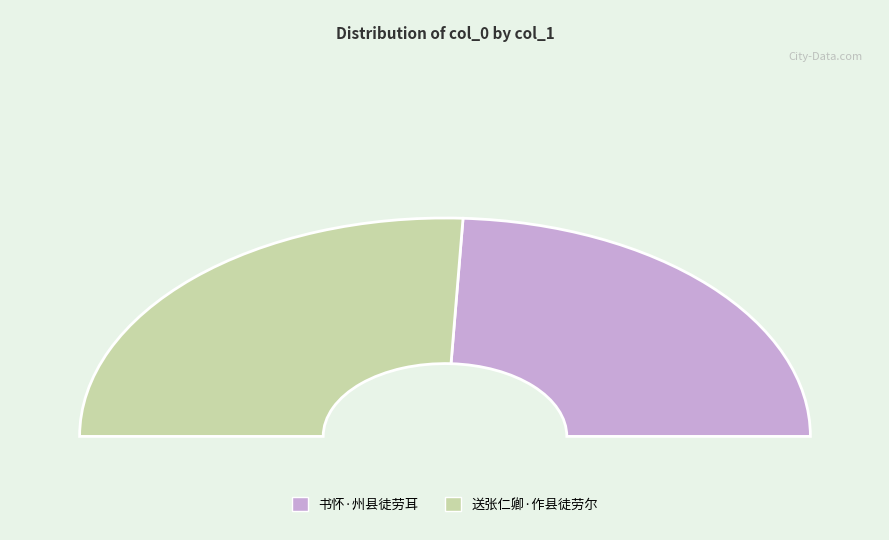

Which slice is the largest?

送张仁卿·作县徒劳尔